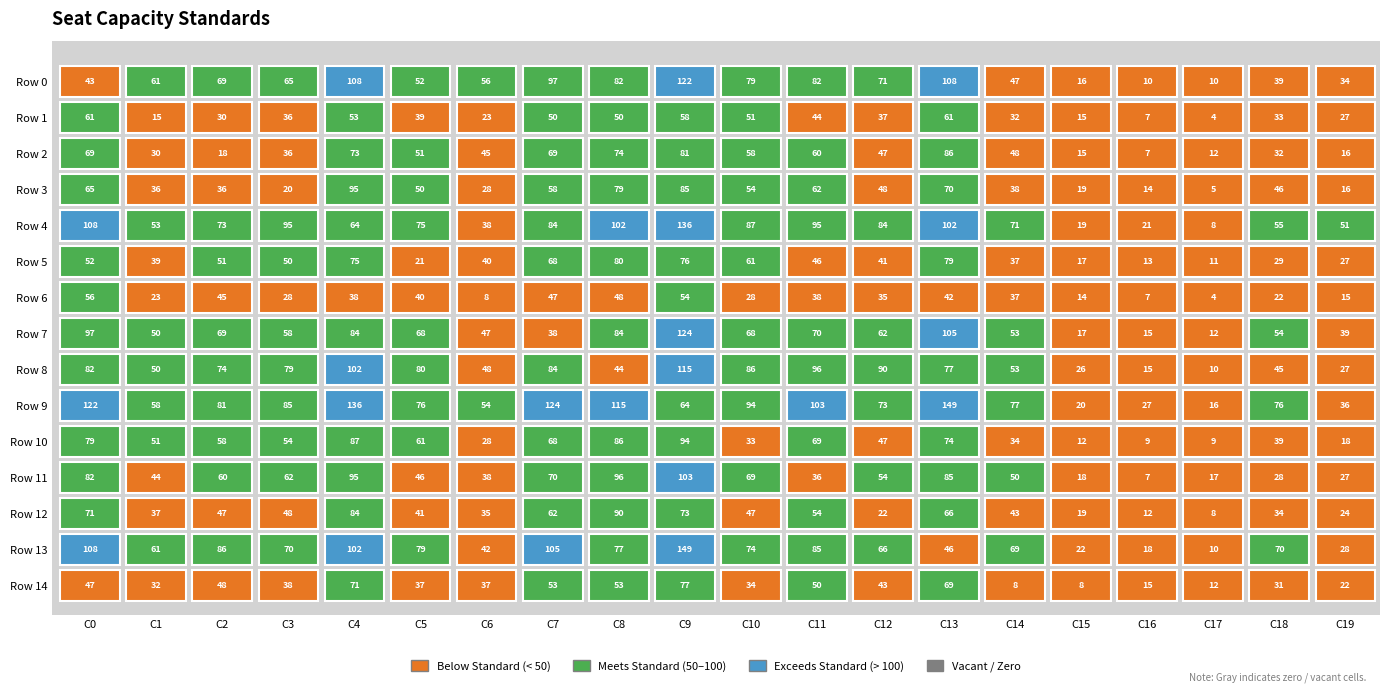

At 17, list the series in order from largest to smallest.

row_11, row_9, row_2, row_7, row_14, row_5, row_0, row_8, row_13, row_10, row_4, row_12, row_3, row_1, row_6